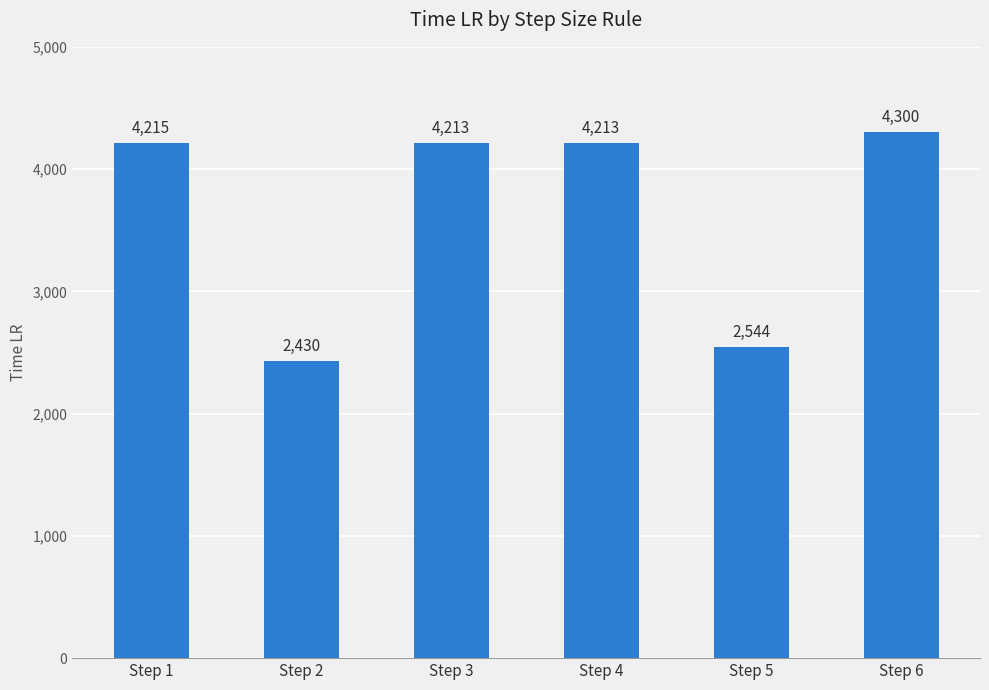

What is the ratio of the value at Step 3 to the value at Step 6?

1.0